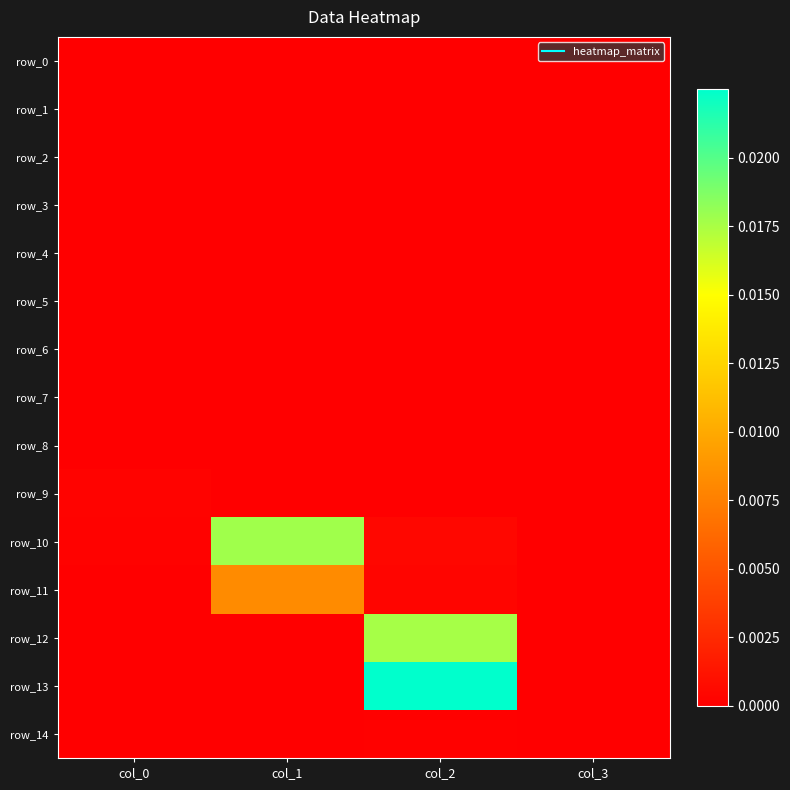

True or false: row_14 has a value of 0.0 at col_1.

True